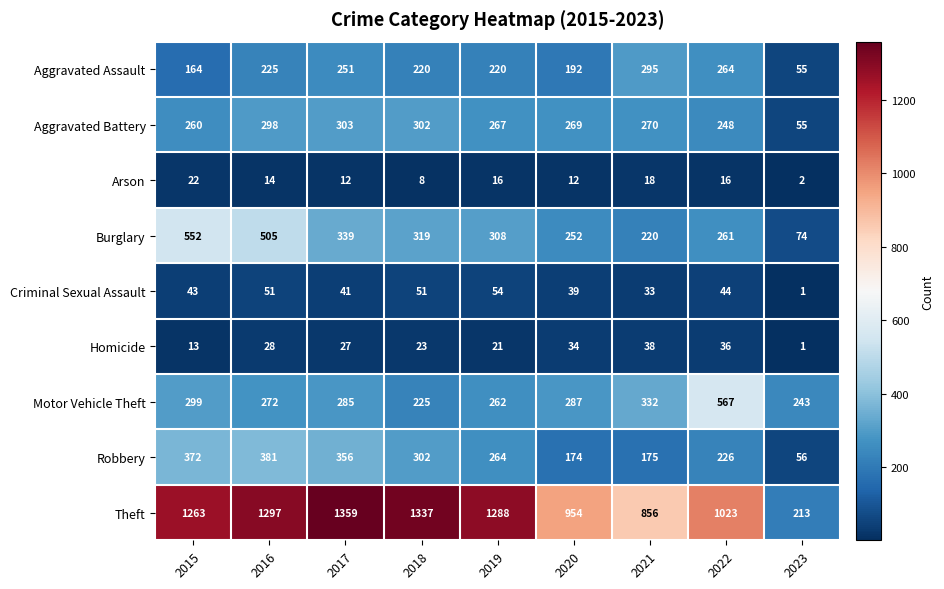

Is it true that Arson equals 4 at 2020?

False